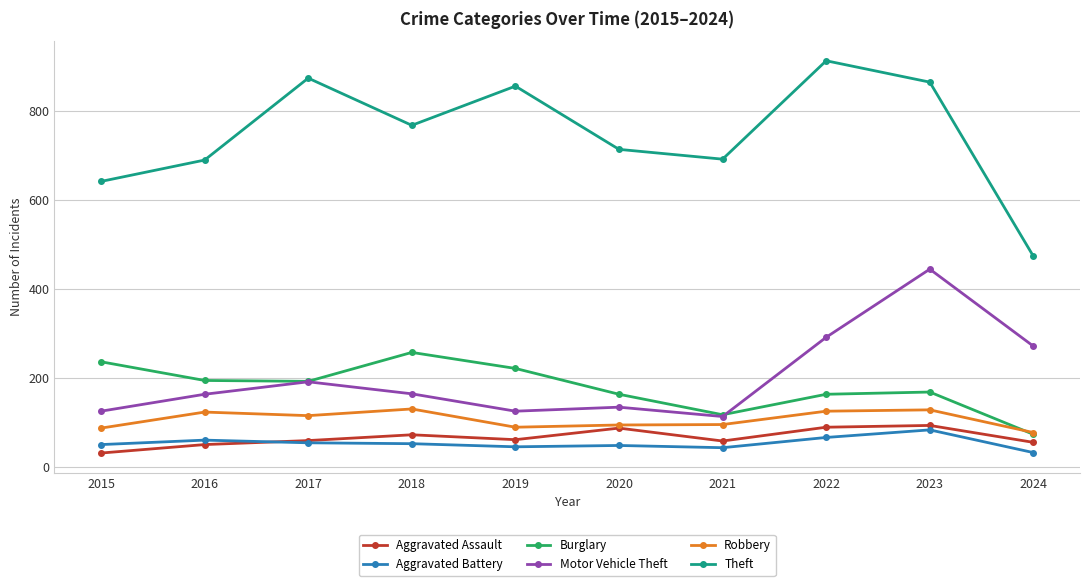

What are all the series names shown in the legend?

Aggravated Assault, Aggravated Battery, Burglary, Motor Vehicle Theft, Robbery, Theft